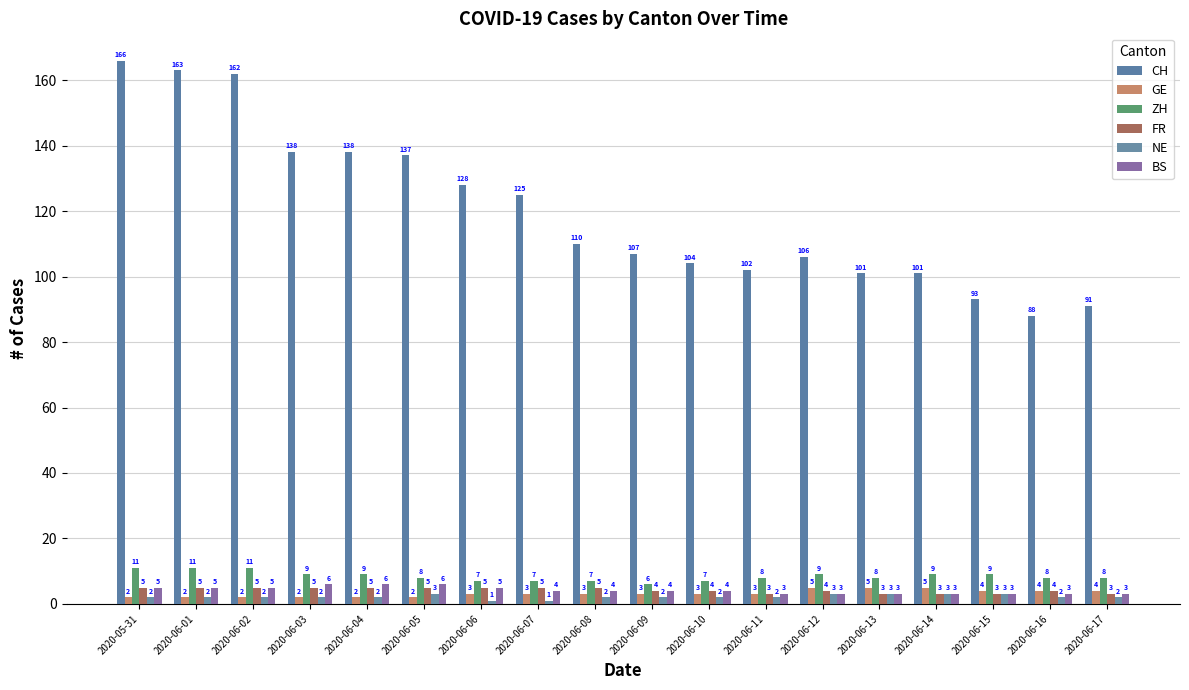

Count the number of data series in this chart.

6